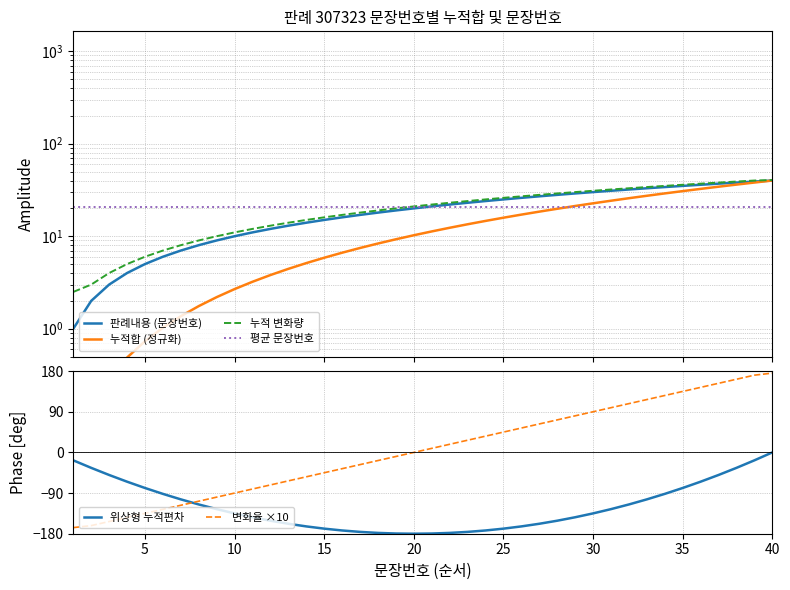

What is the difference between the maximum and minimum values in the 누적합 (정규화) series?

40.0